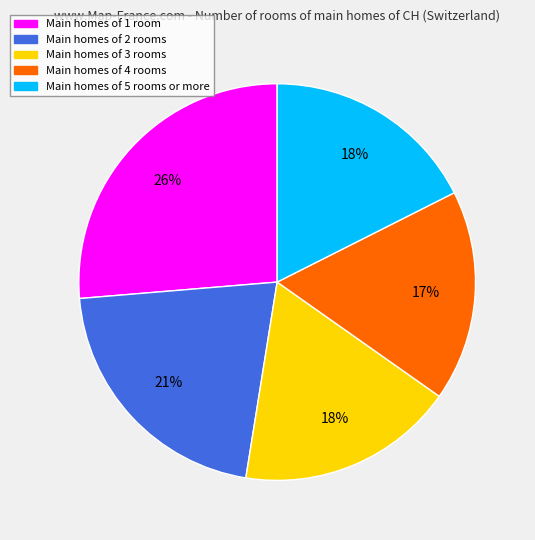

Is there any slice that represents more than half of the pie?

No